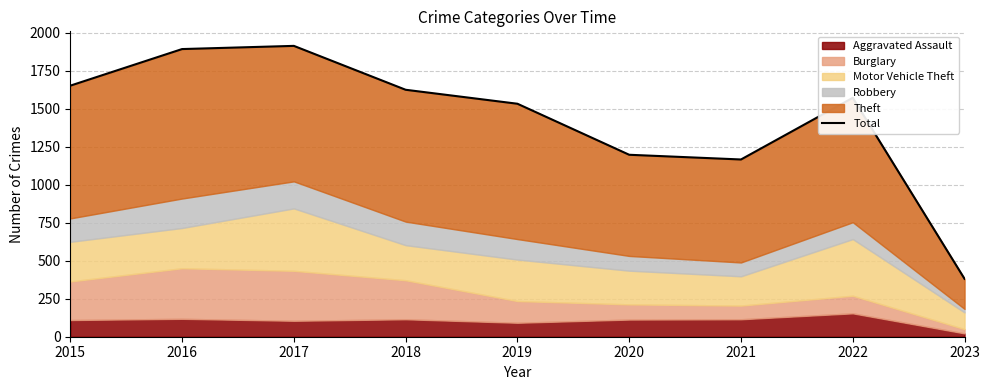

At which category does the data reach its first local valley?

2021